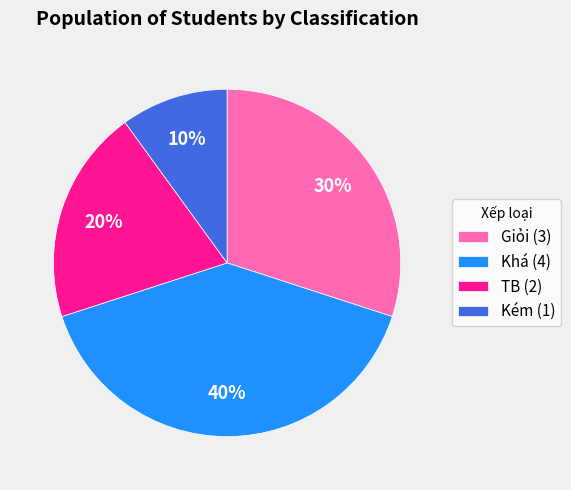

True or false: Giỏi accounts for 18% of the total.

False